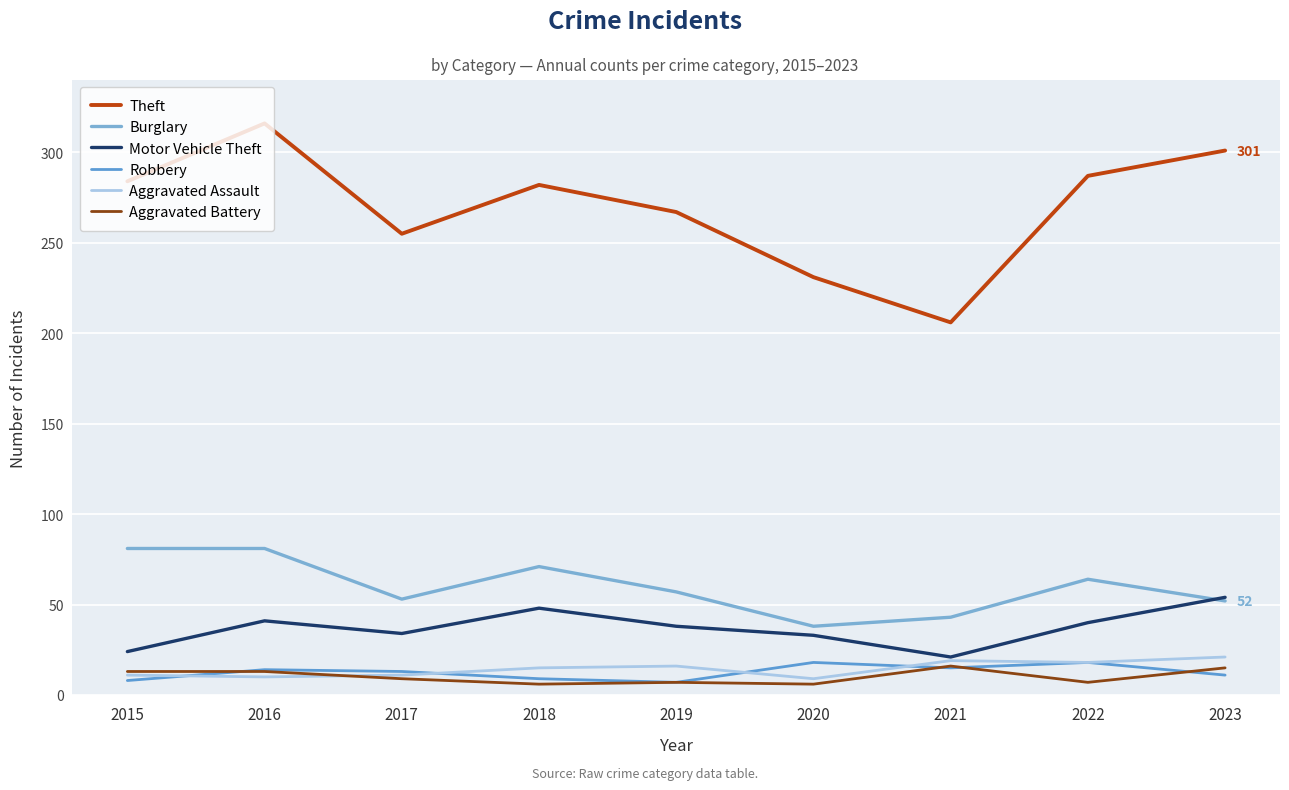

Rank the categories by Motor Vehicle Theft value from highest to lowest.

2023, 2018, 2016, 2022, 2019, 2017, 2020, 2015, 2021